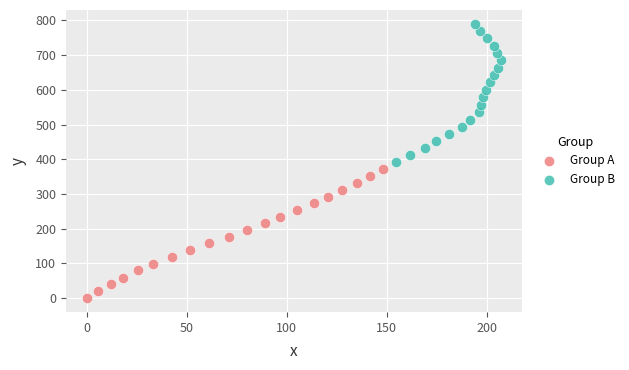

Which series has the largest Y range (max minus min)?

Group B